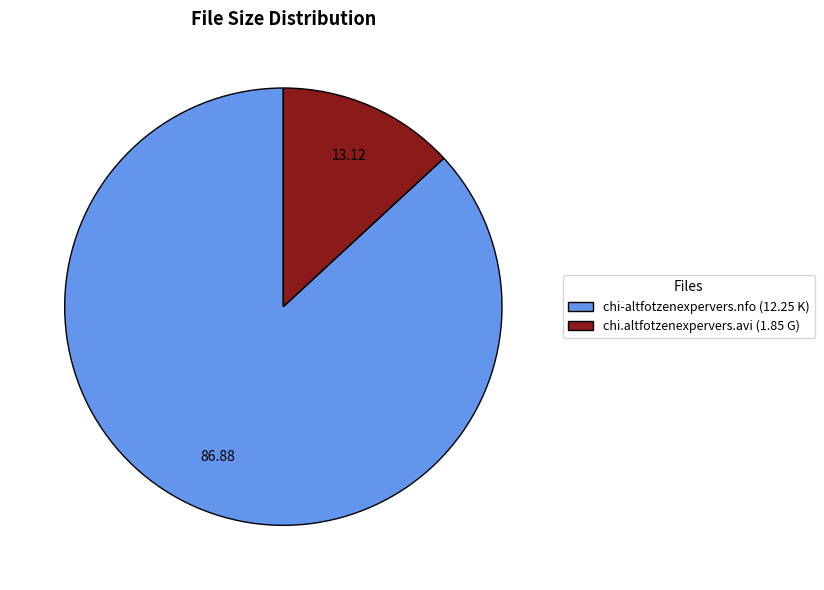

Is the sum of chi.altfotzenexpervers.avi (1.85 G) and chi-altfotzenexpervers.nfo (12.25 K) greater than half?

Yes